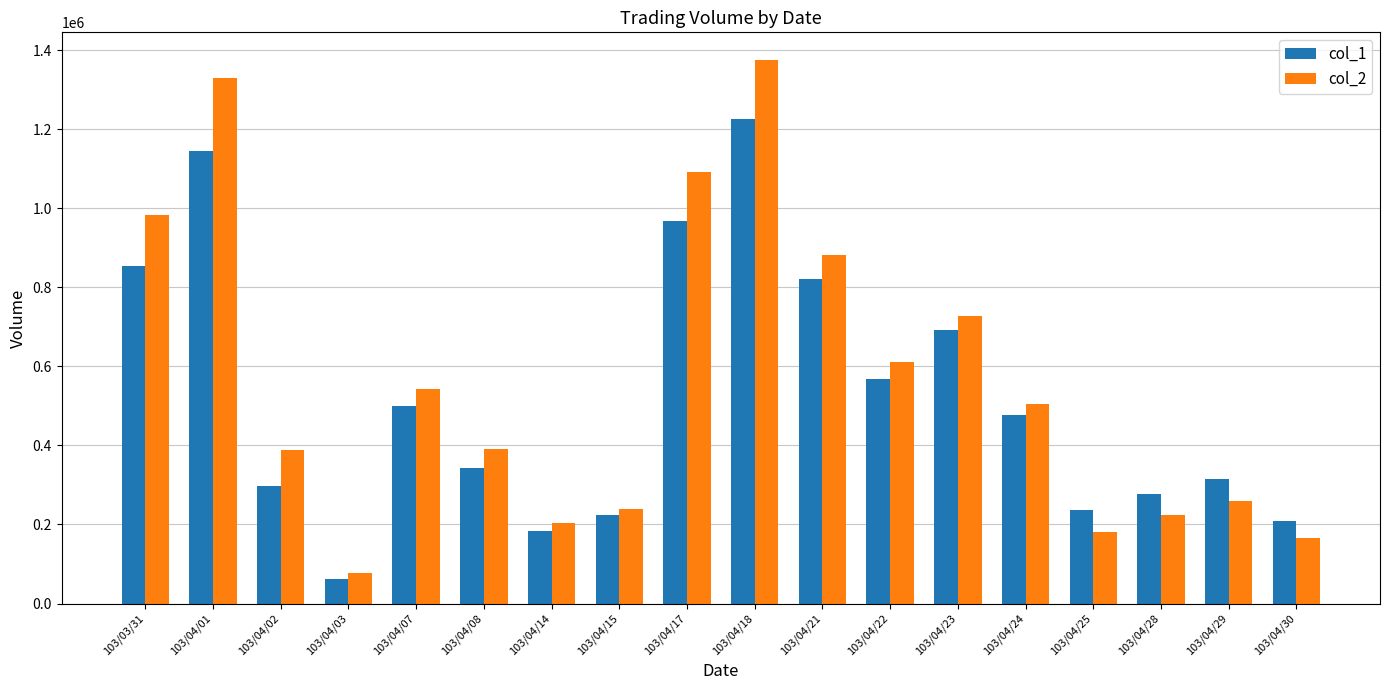

What is the difference between the maximum and second lowest values in the col_1 series?

1042000